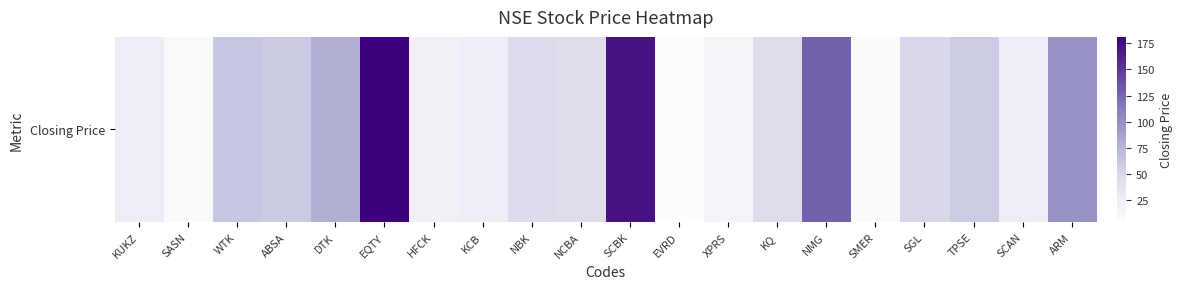

Reading right to left, what are all the values shown in this chart?

ARM=97.5	SCAN=27.2	TPSE=59.5	SGL=50.0	SMER=7.0	NMG=128.0	KQ=45.0	XPRS=15.0	EVRD=4.4	SCBK=170.0	NCBA=44.8	NBK=47.2	KCB=26.0	HFCK=21.2	EQTY=181.0	DTK=78.5	ABSA=60.0	WTK=63.0	SASN=8.9	KUKZ=27.0